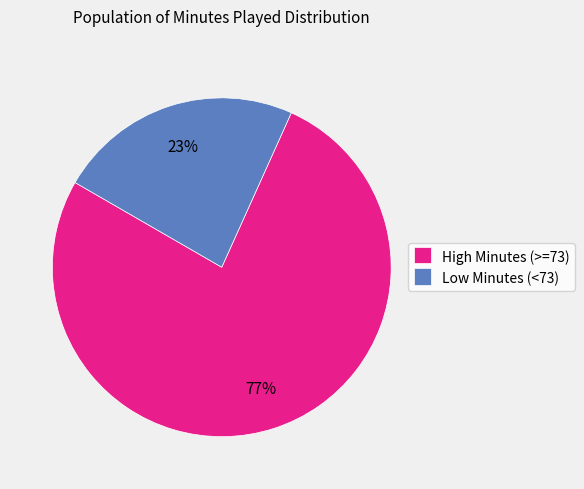

Which has a higher value, High Minutes (>=73) or Low Minutes (<73)?

High Minutes (>=73)